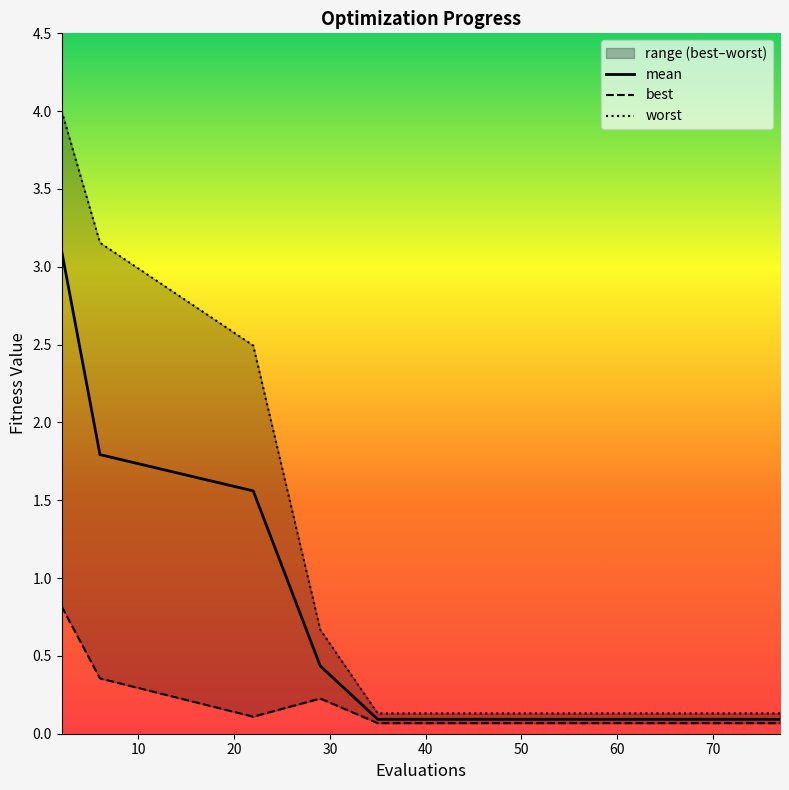

At 10, list the series in order from smallest to largest.

best, mean, worst